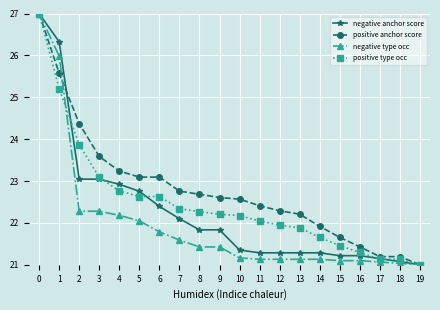

Is it true that negative type occ equals 21.0 at 18?

True